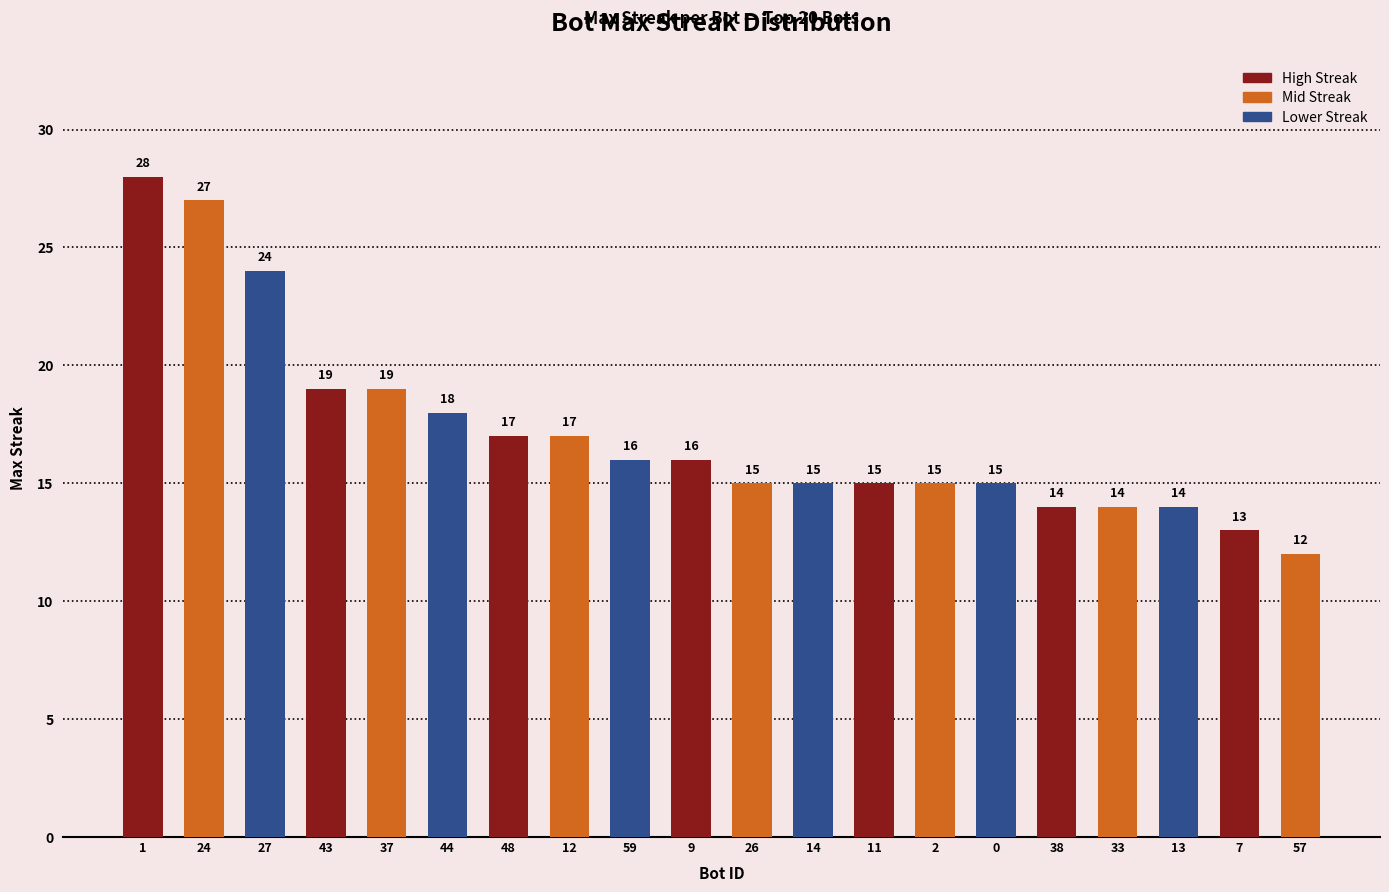

The value at 48 is 8. True or false?

False